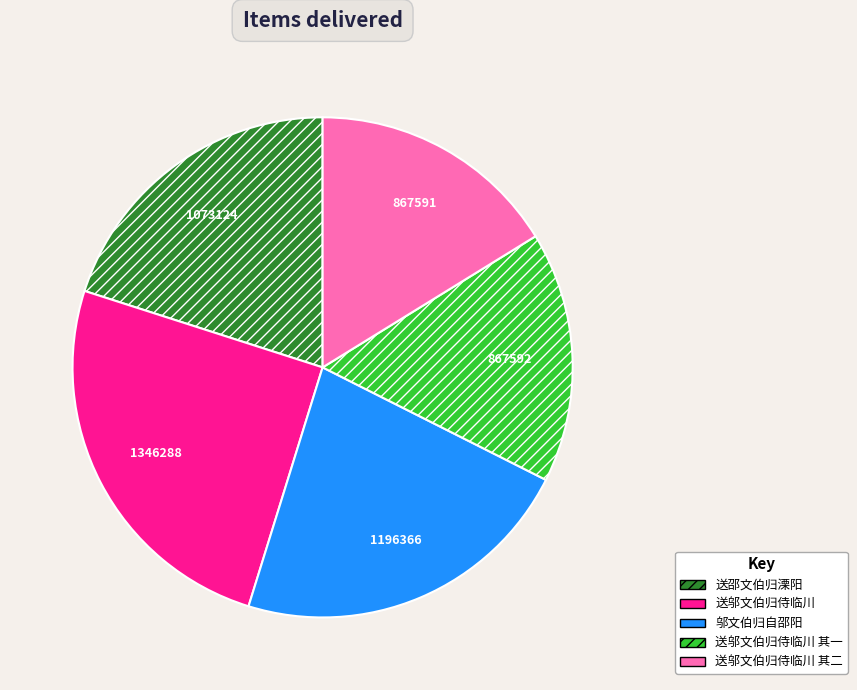

True or false: 邬文伯归自邵阳 accounts for 1% of the total.

False